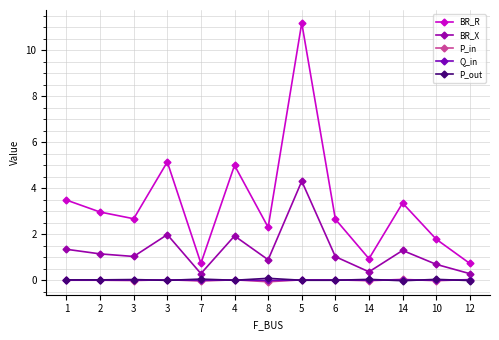

Is the value of P_out at 3 greater than the value of BR_R at 3?

No